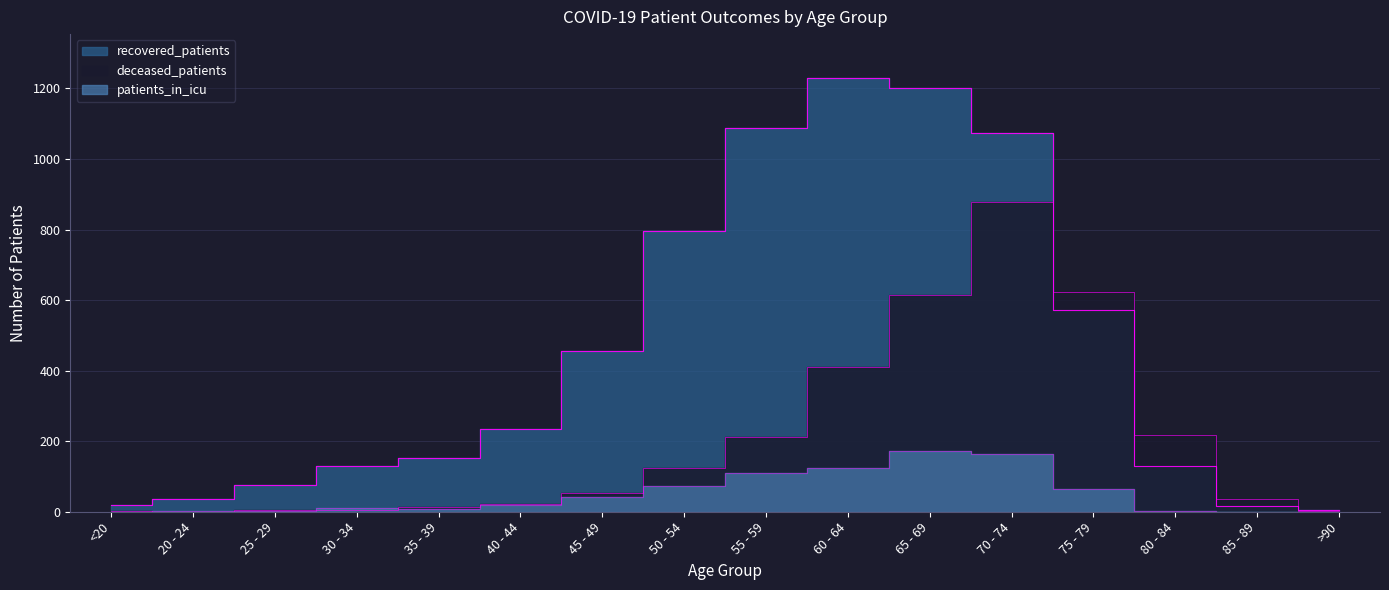

What is the difference between the second highest and minimum values in the deceased_patients series?

624